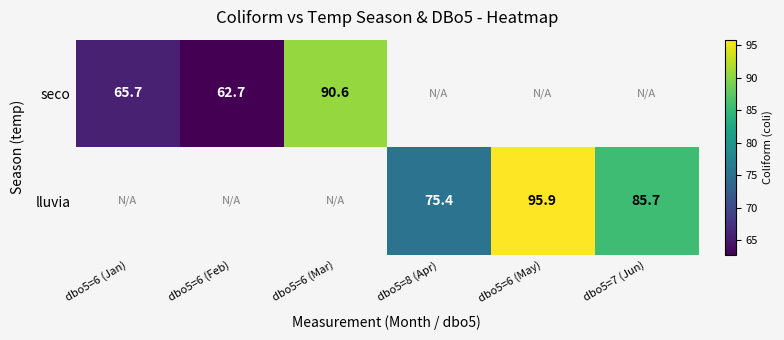

The value of lluvia at dbo5=8 (Apr) is 75.4. True or false?

True